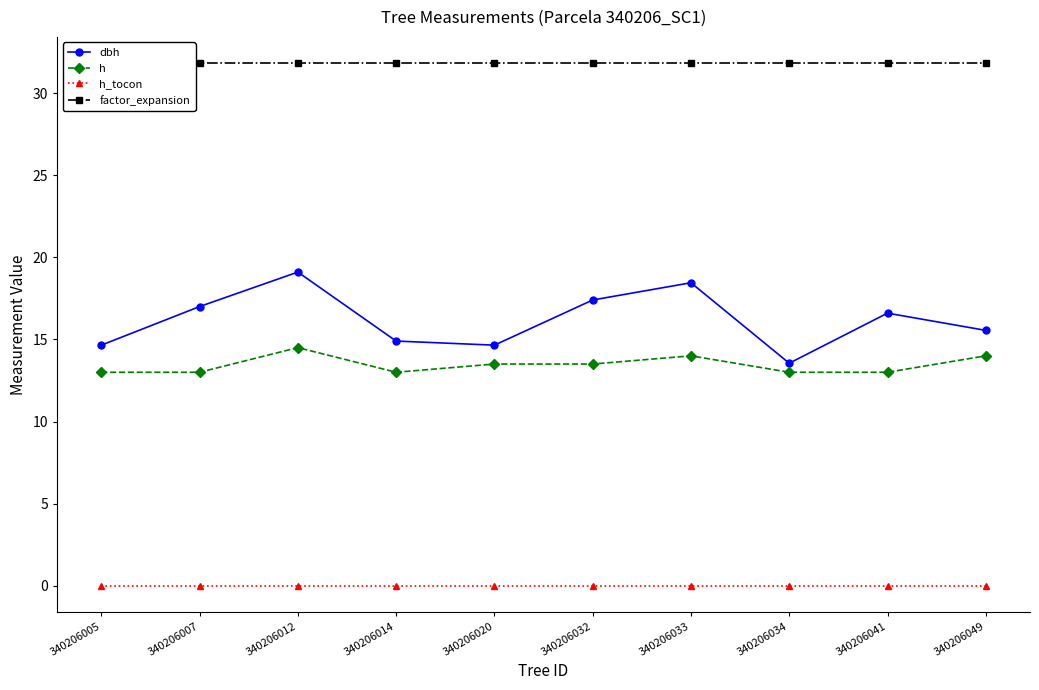

How many series are shown in this chart?

4